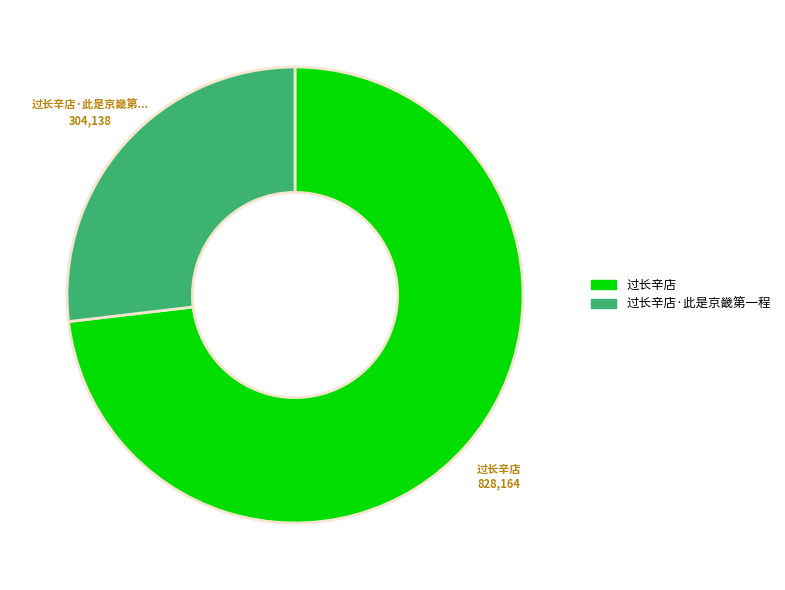

Does any single category account for the majority?

Yes